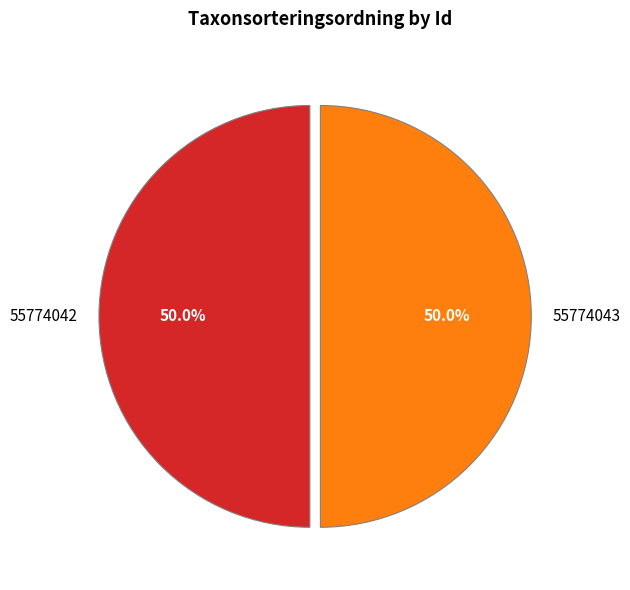

What is the ratio of the value at 55774043 to the value at 55774042?

1.0